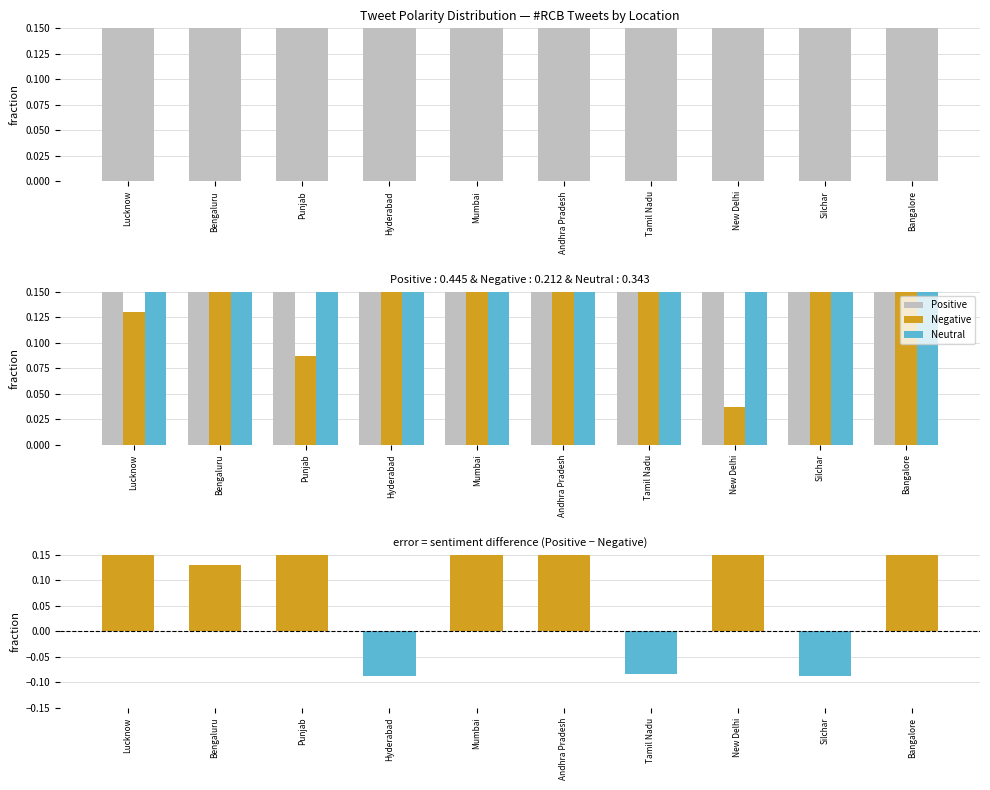

What position from the right is Andhra Pradesh?

5